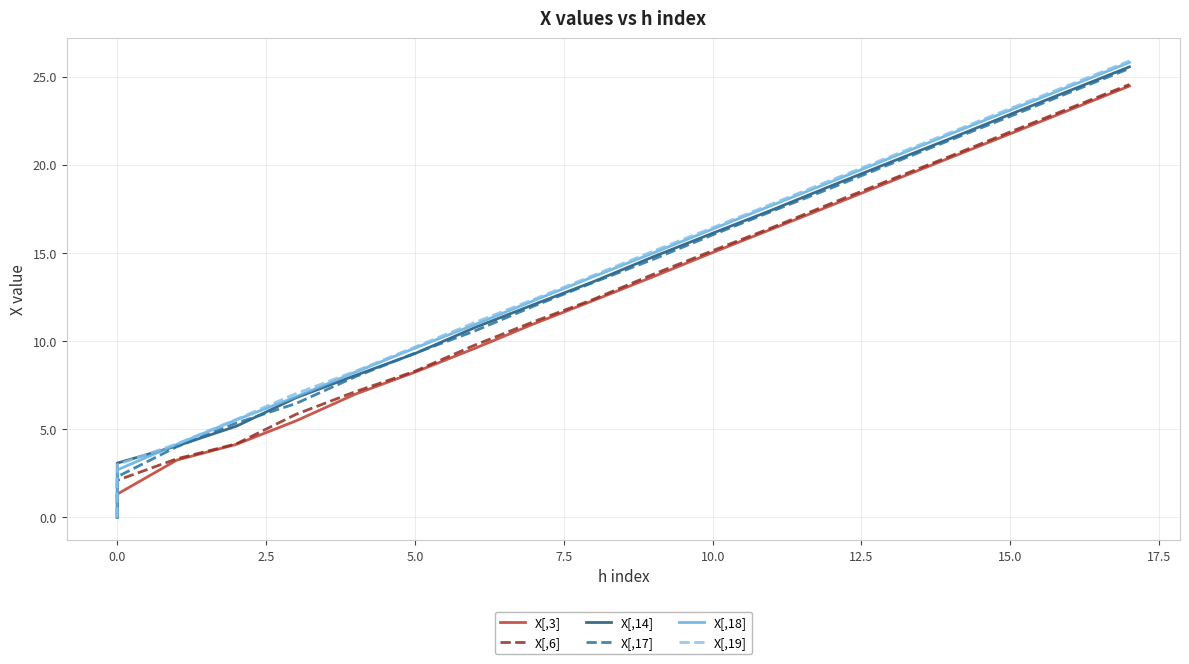

Which series has the widest spread of values?

X[,19]